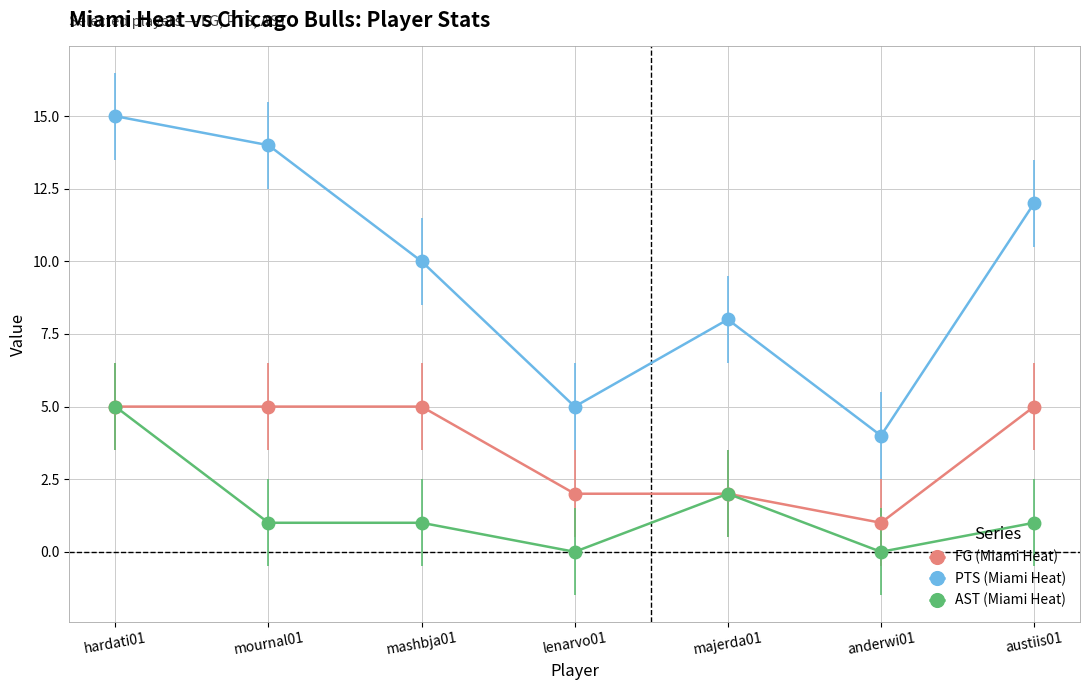

True or false: PTS (Miami Heat) has more than 2 interior local peaks.

False